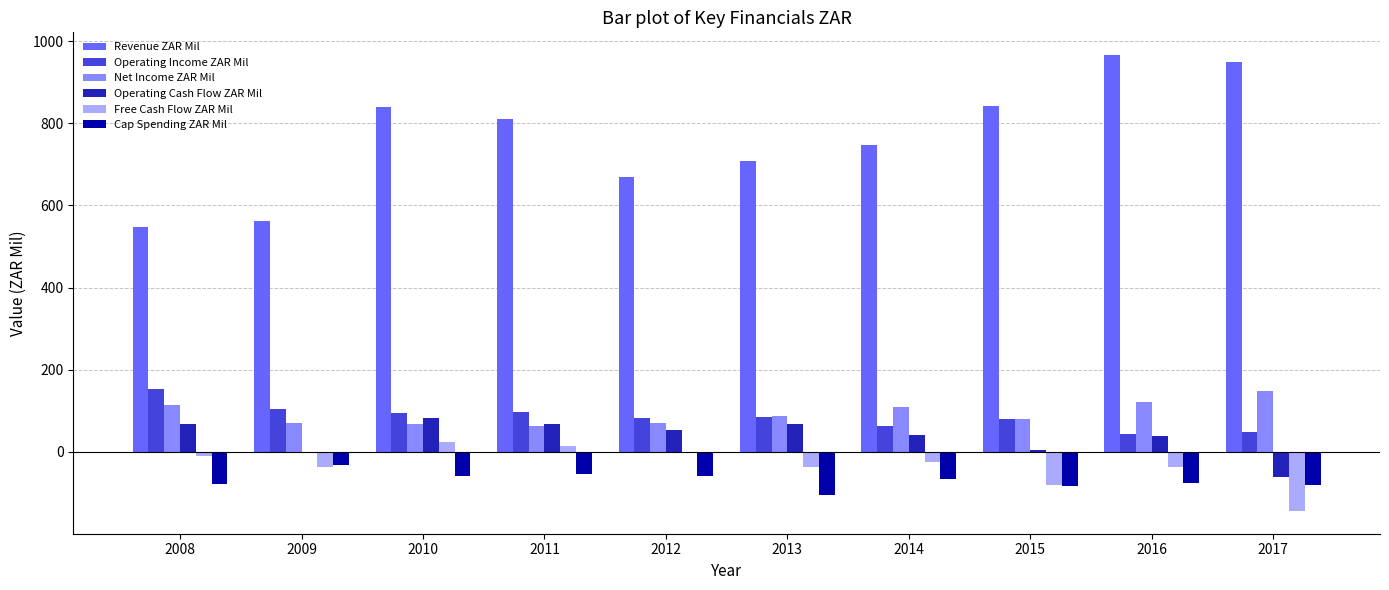

True or false: Free Cash Flow ZAR Mil has a value of 13 at 2011.

True